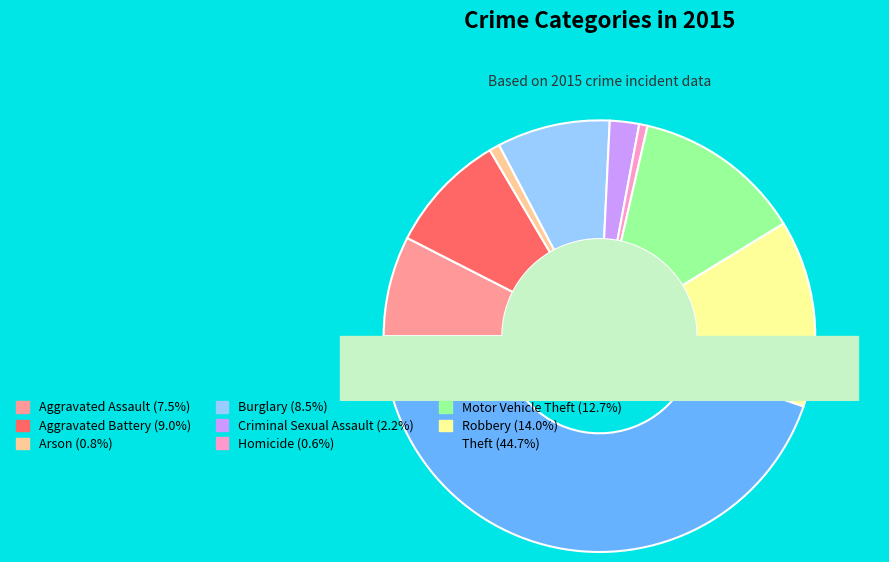

Is it true that Criminal Sexual Assault is 8% of the pie?

False